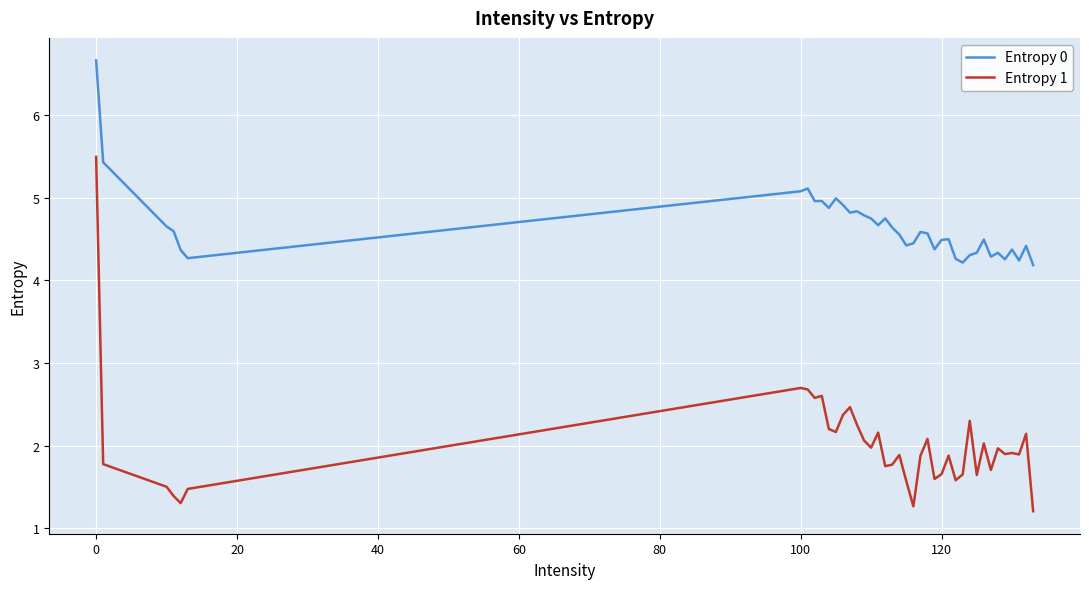

What is the difference between the maximum and minimum values in the Entropy 0 series?

2.5